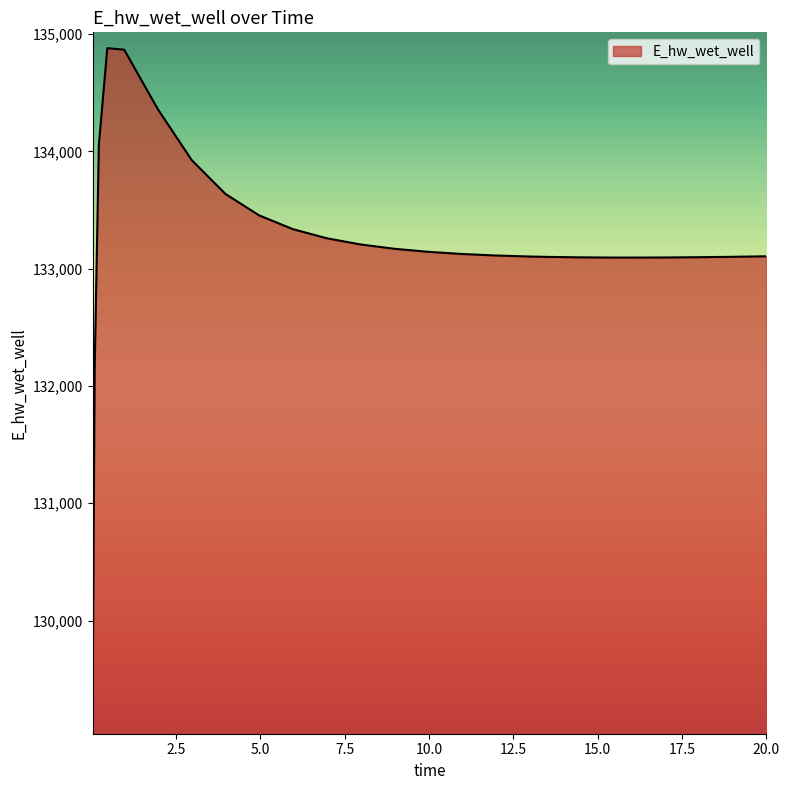

What is the minimum value shown in the chart?

129163.9